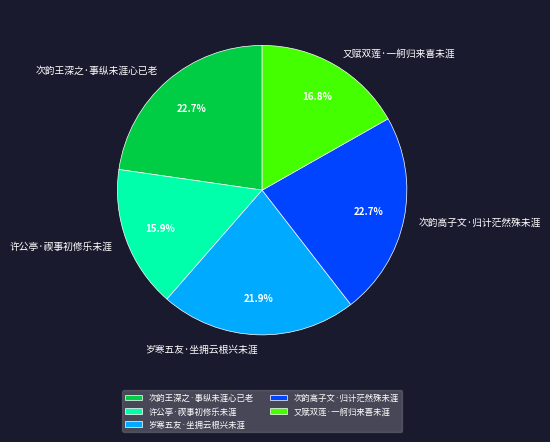

What percentage is NOT represented by 又赋双莲·一舸归来喜未涯?

83.2%